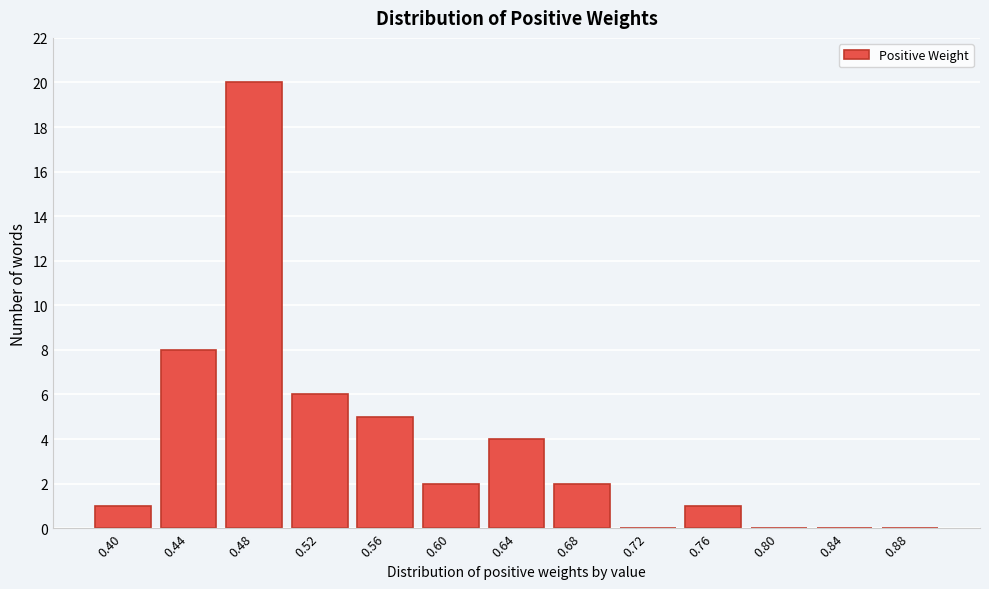

Reading left to right, extract all data points from this chart.

0.40=1	0.44=8	0.48=20	0.52=6	0.56=5	0.60=2	0.64=4	0.68=2	0.72=0	0.76=1	0.80=0	0.84=0	0.88=0